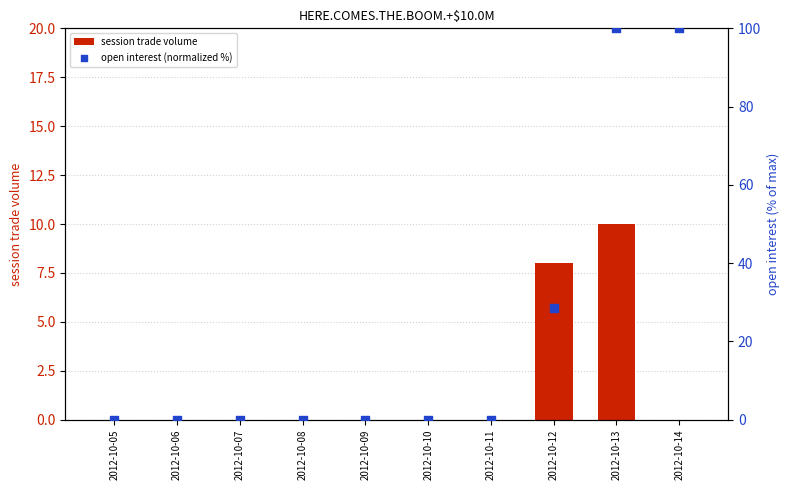

Is the value of session trade volume at 2012-10-09 greater than the value of open interest (normalized %) at 2012-10-07?

No